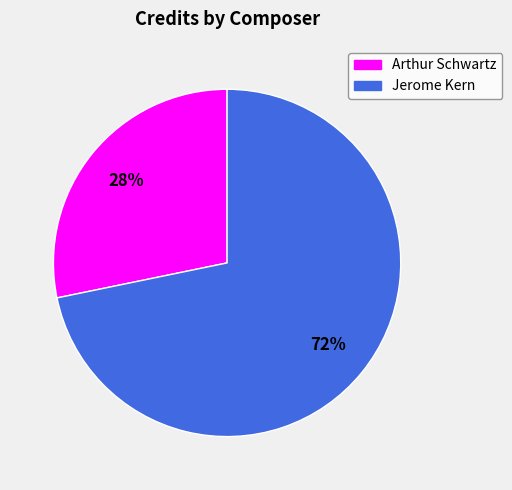

Is the sum of Arthur Schwartz and Jerome Kern greater than half?

Yes